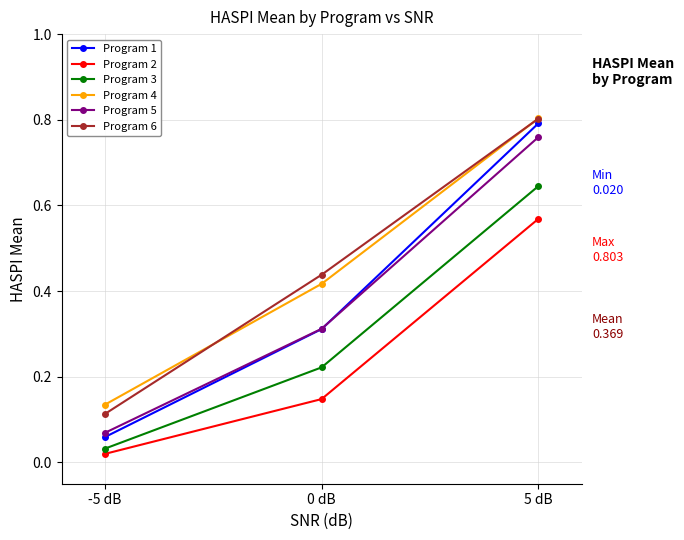

What are all the series names shown in the legend?

Program 1, Program 2, Program 3, Program 4, Program 5, Program 6